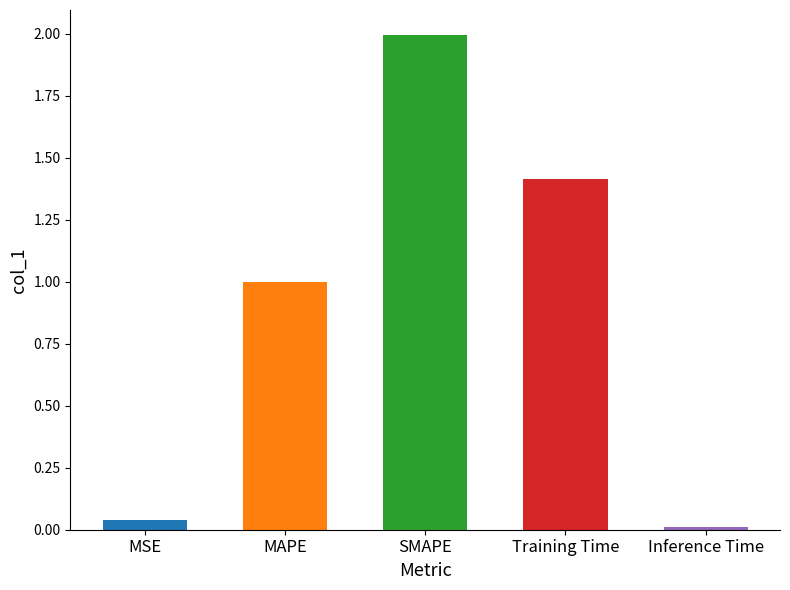

What is the value of the 2nd bar from the left?

1.0